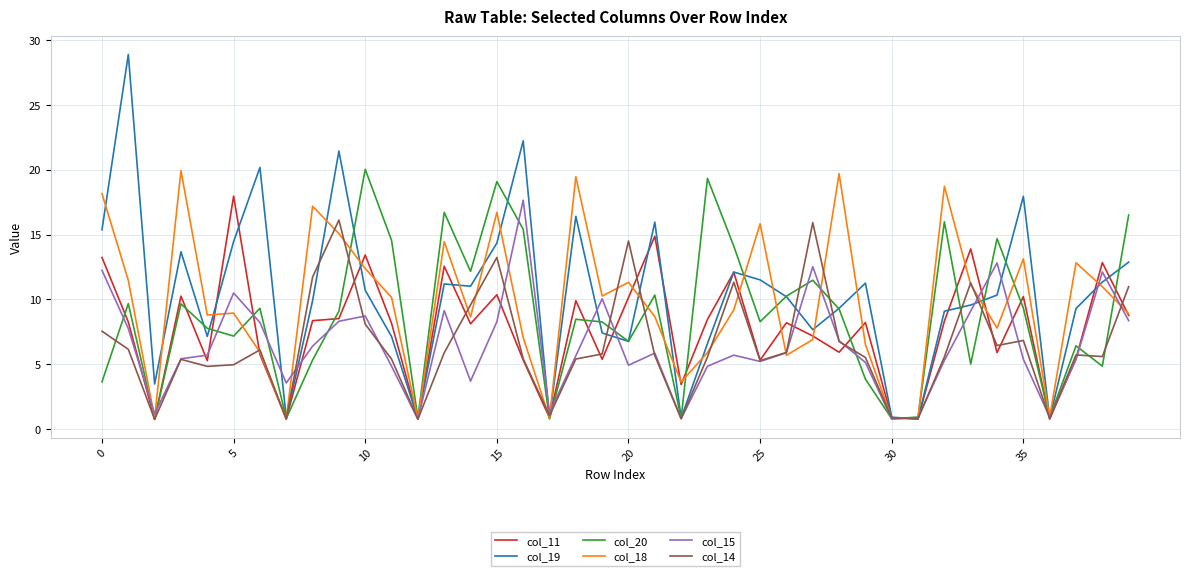

What is the minimum value for col_18?

0.8